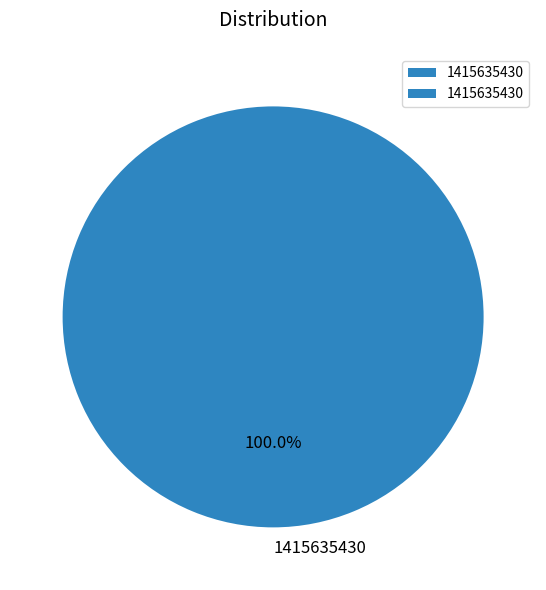

Is there any slice that represents more than half of the pie?

Yes